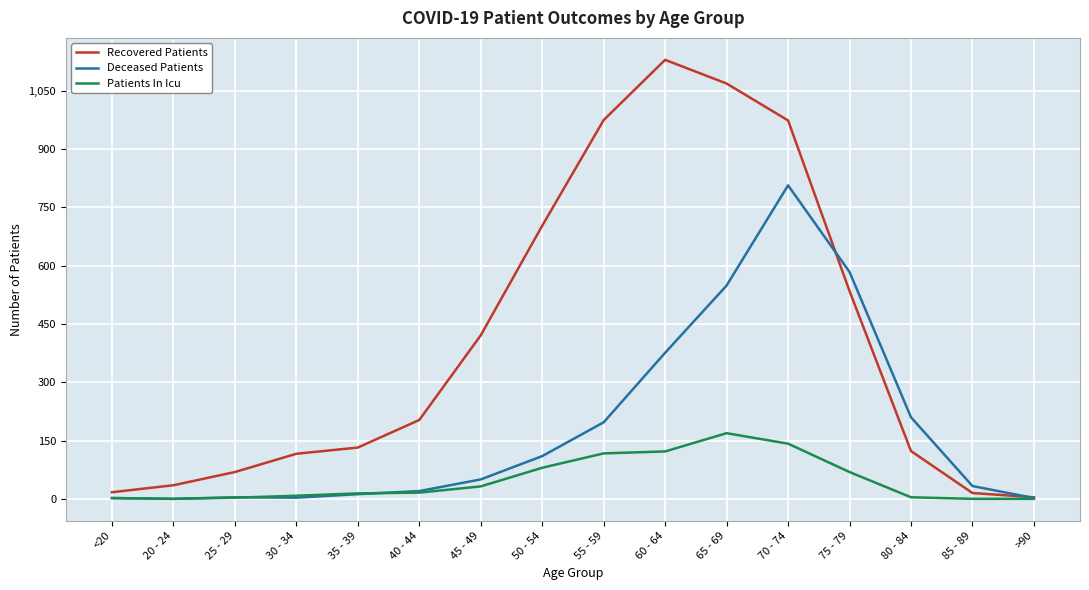

What is the average value of the Patients In Icu series?

49